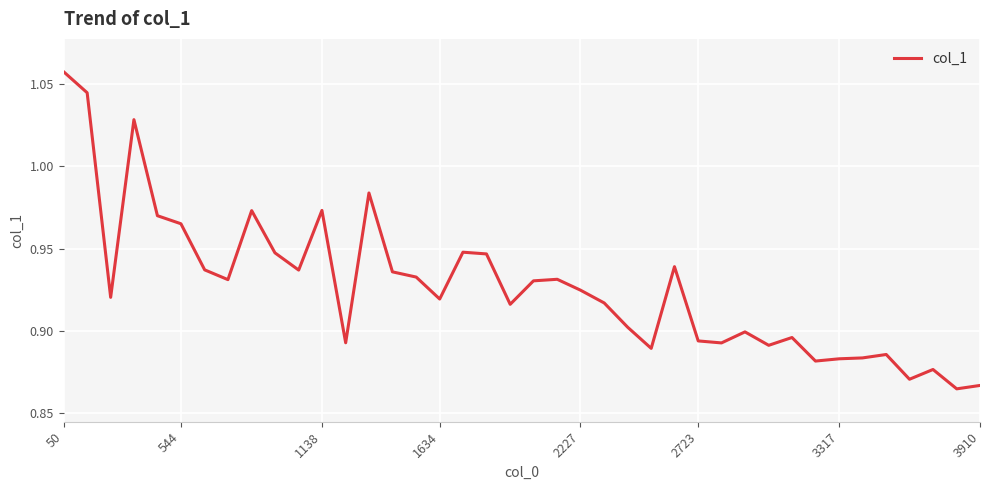

What is the difference between the maximum and minimum values?

0.2